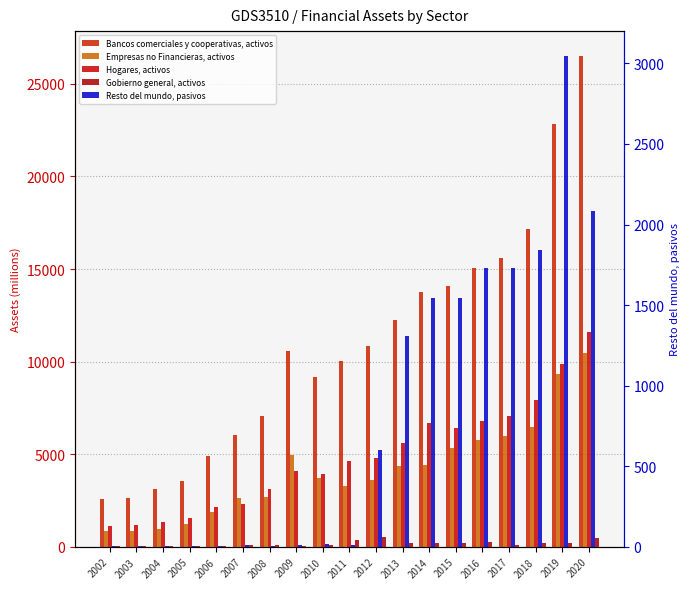

Where is Hogares, activos nearest to the value 6358?

2015